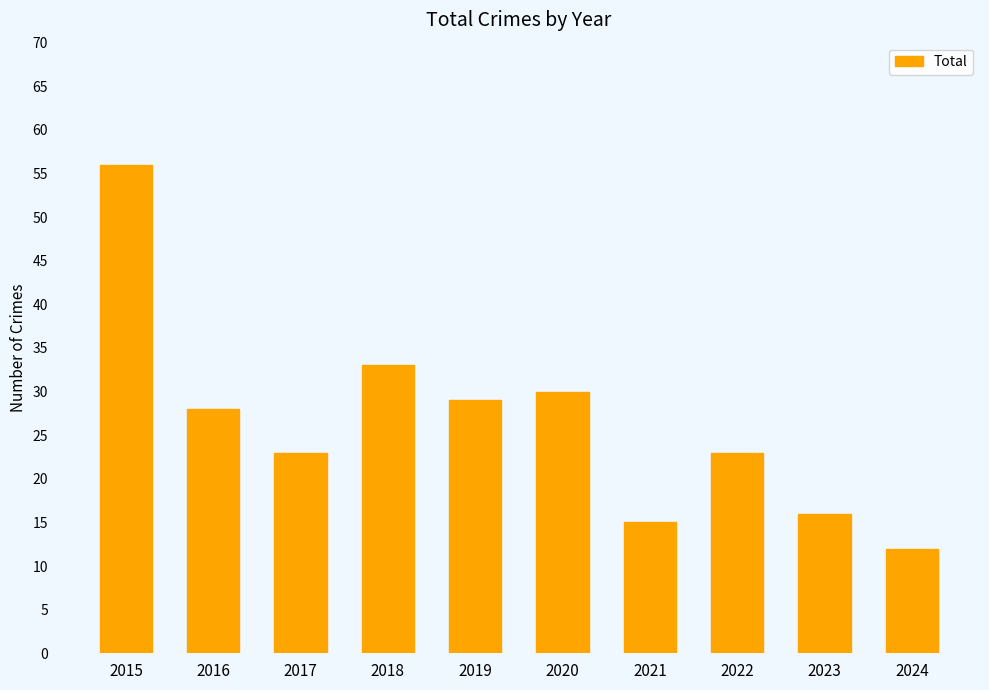

At which category does the chart reach its peak across all series?

2015